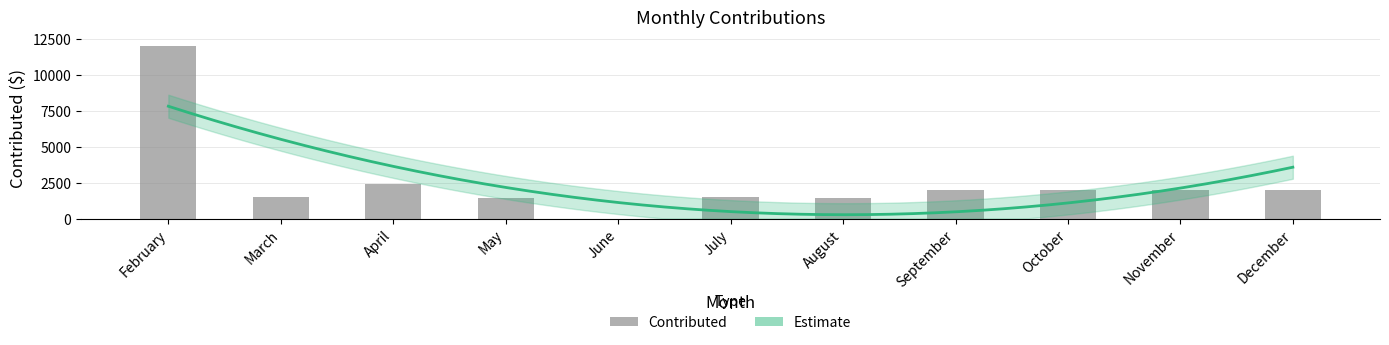

Which category has the highest value across all series?

February